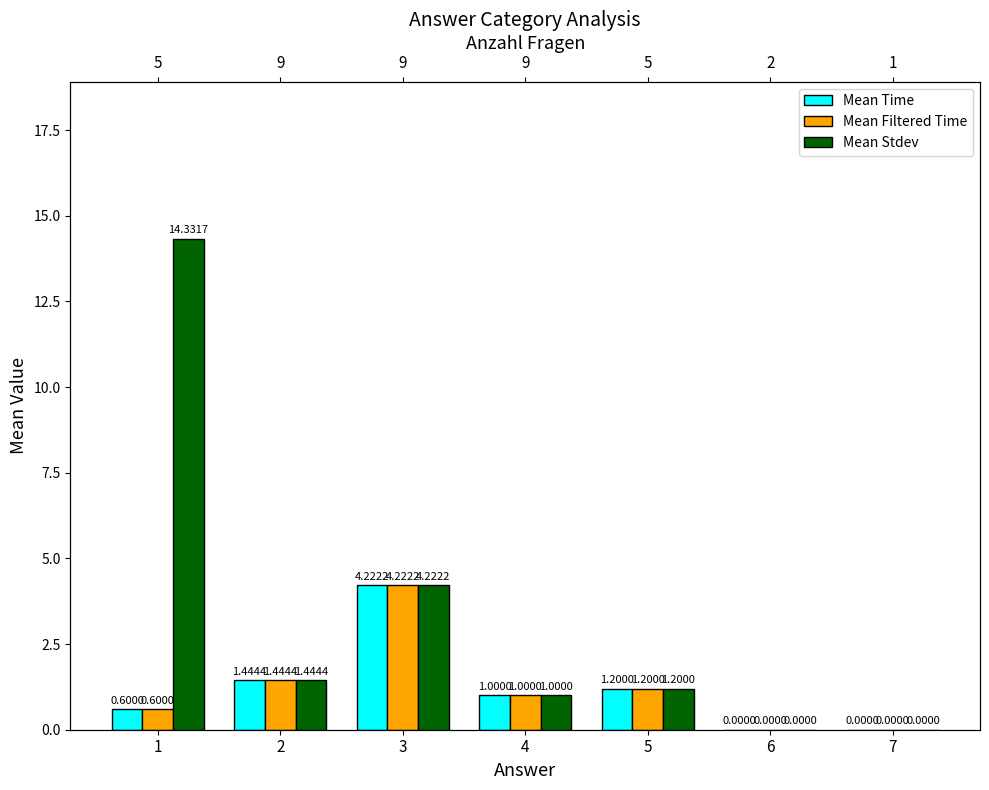

What is the value of the Mean Time bar at the 1st from the left?

0.6